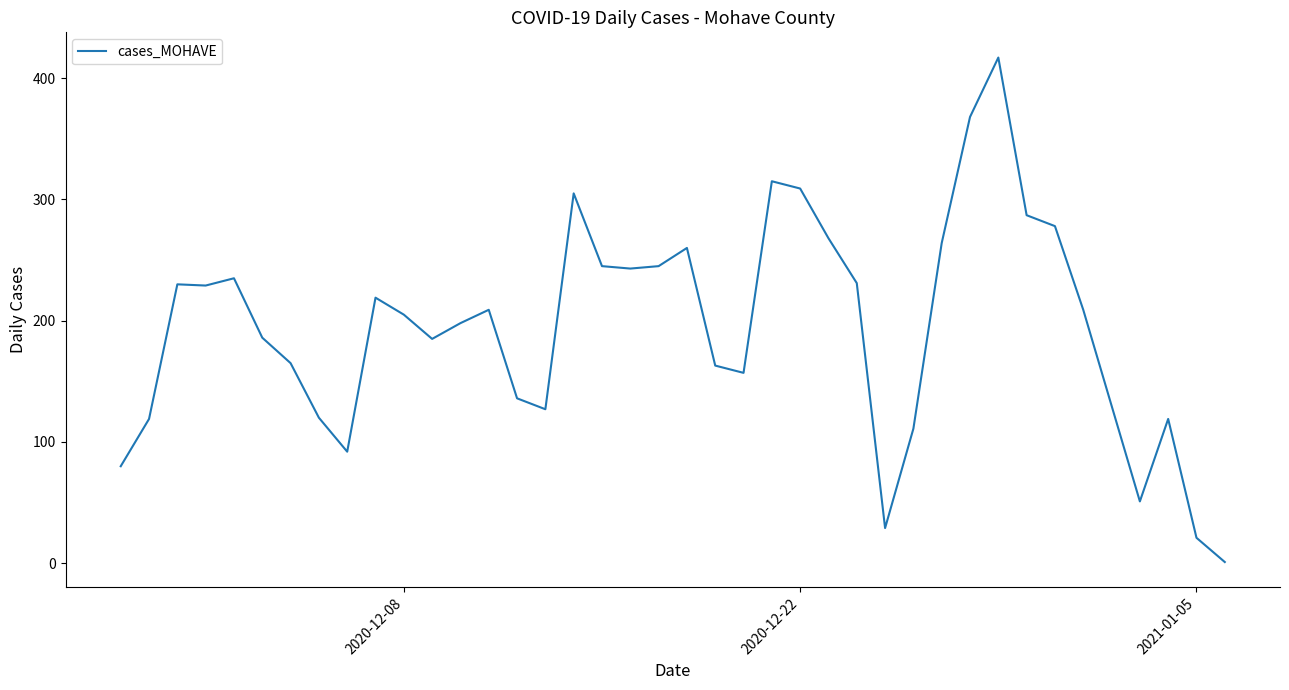

Is this an area chart (filled region under the line)?

No